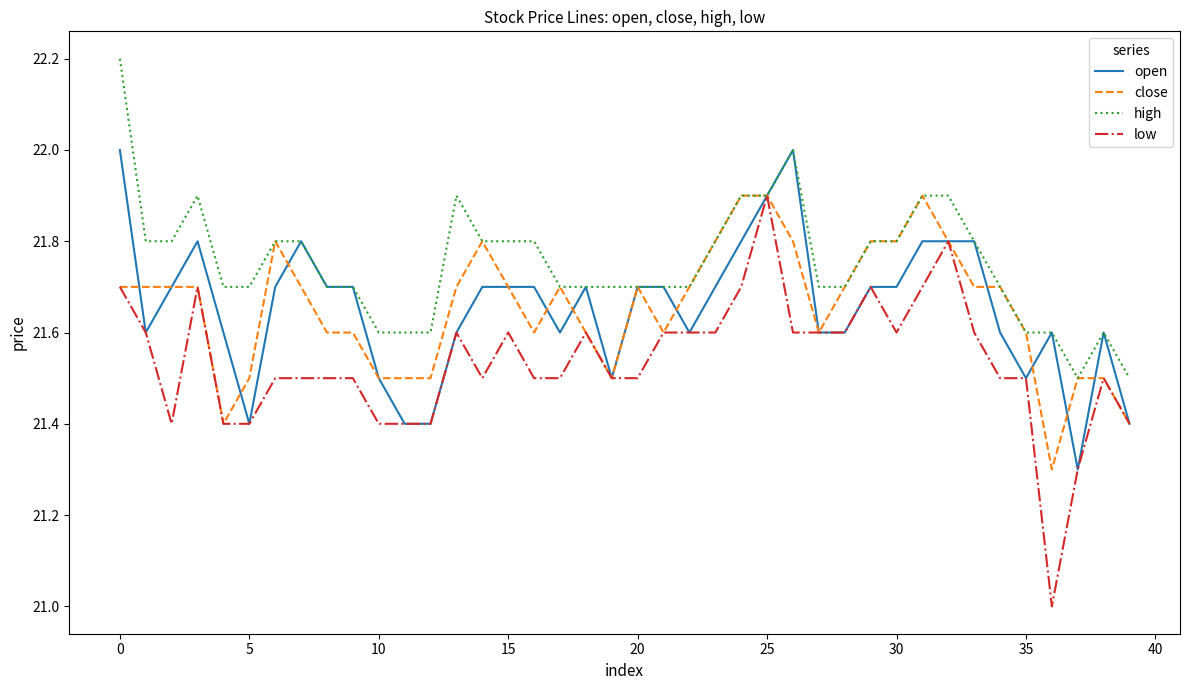

What is the lowest value of the open series?

21.3